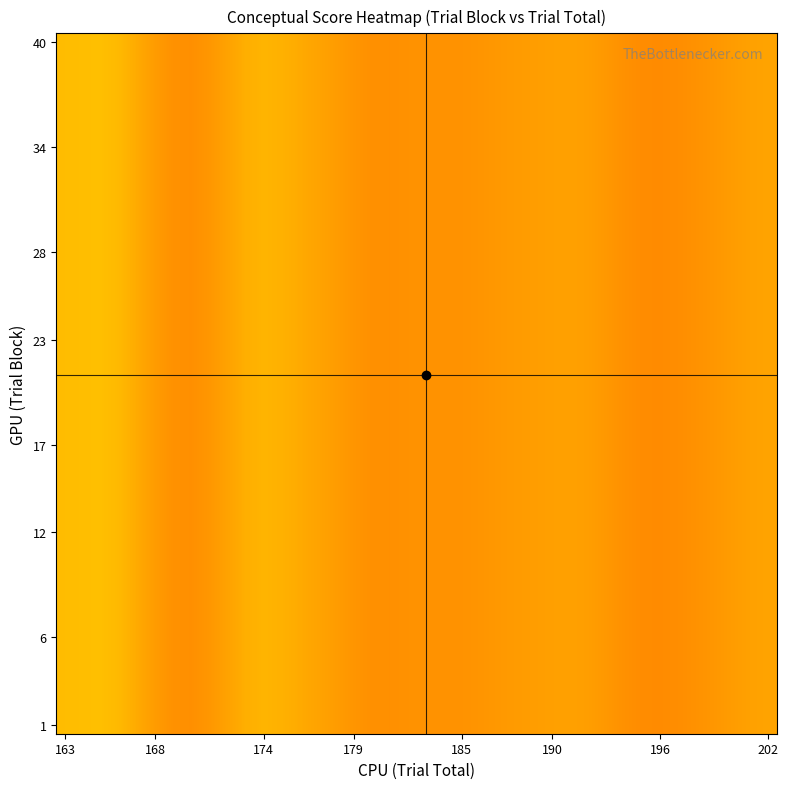

At how many categories does at least one series exceed 51?

9